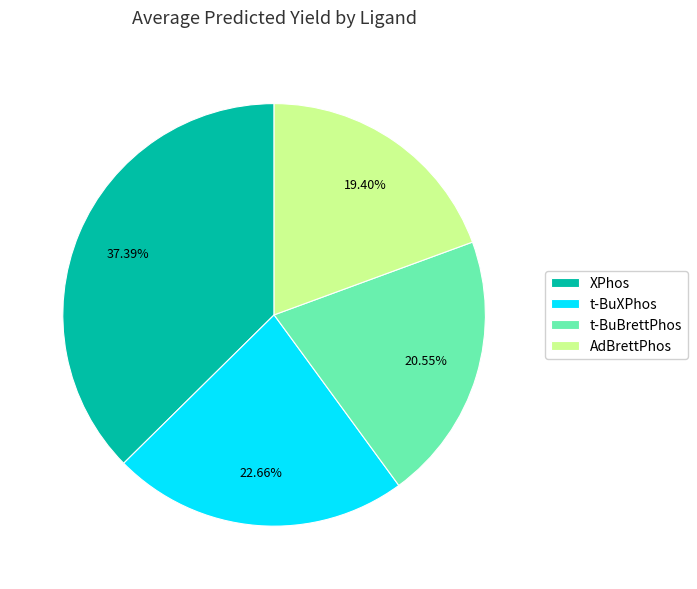

Do t-BuXPhos and t-BuBrettPhos together represent more than half of the pie?

No